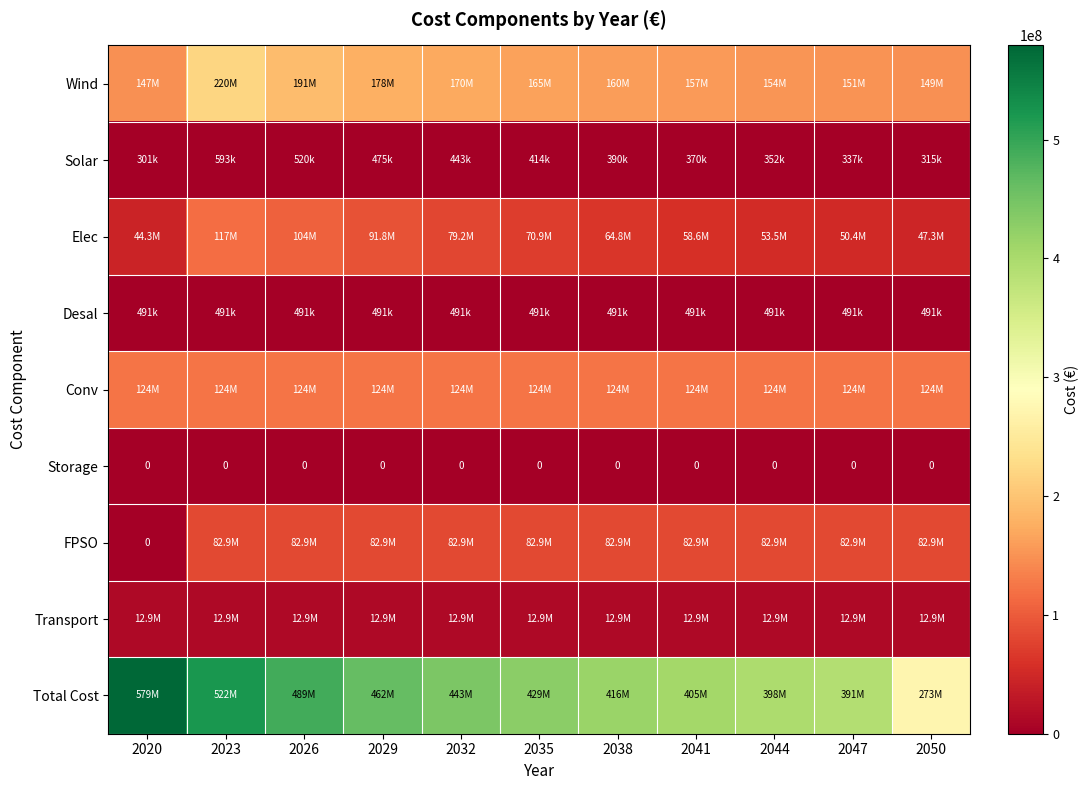

What is the sum of the Wind values at 2026 and 2023?

410981875.9